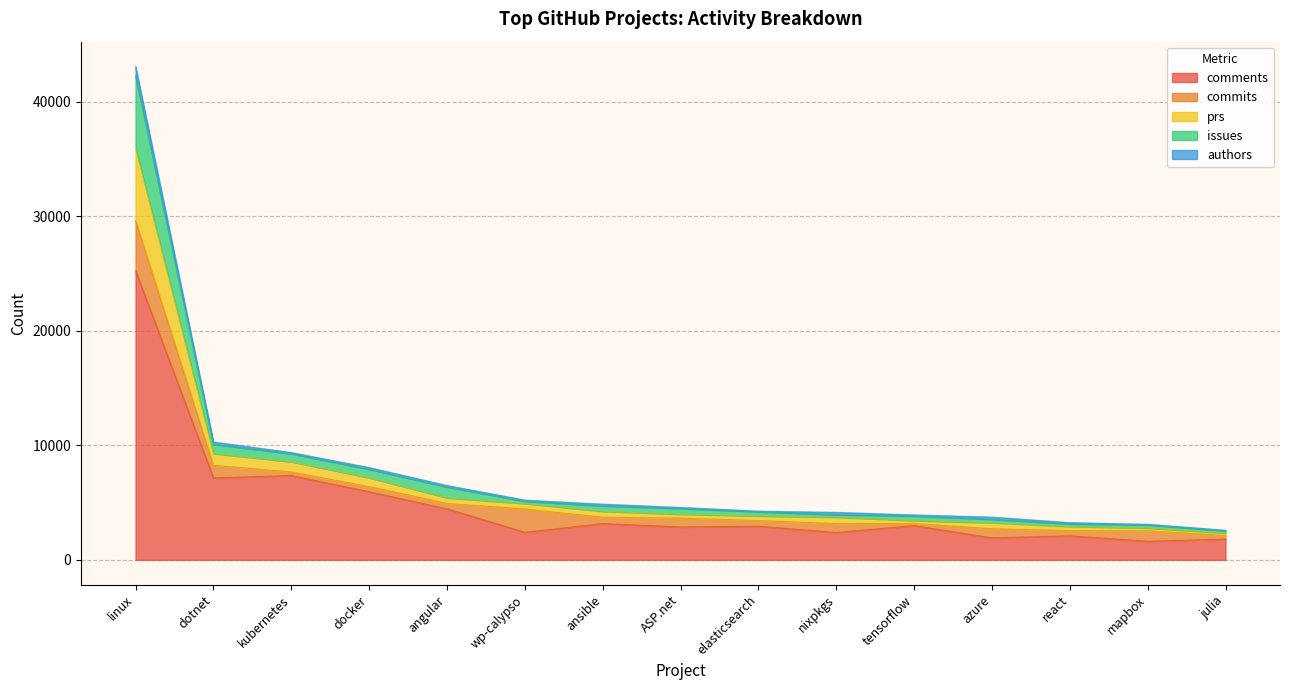

At which label is comments closest to 13452?

kubernetes